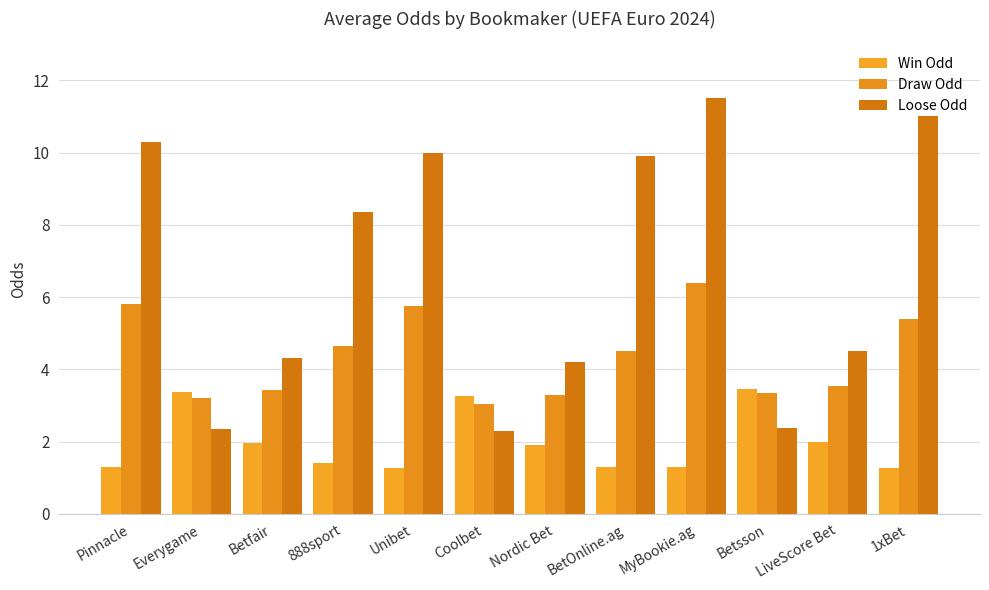

True or false: Loose Odd has a value of 2.3 at Coolbet.

True